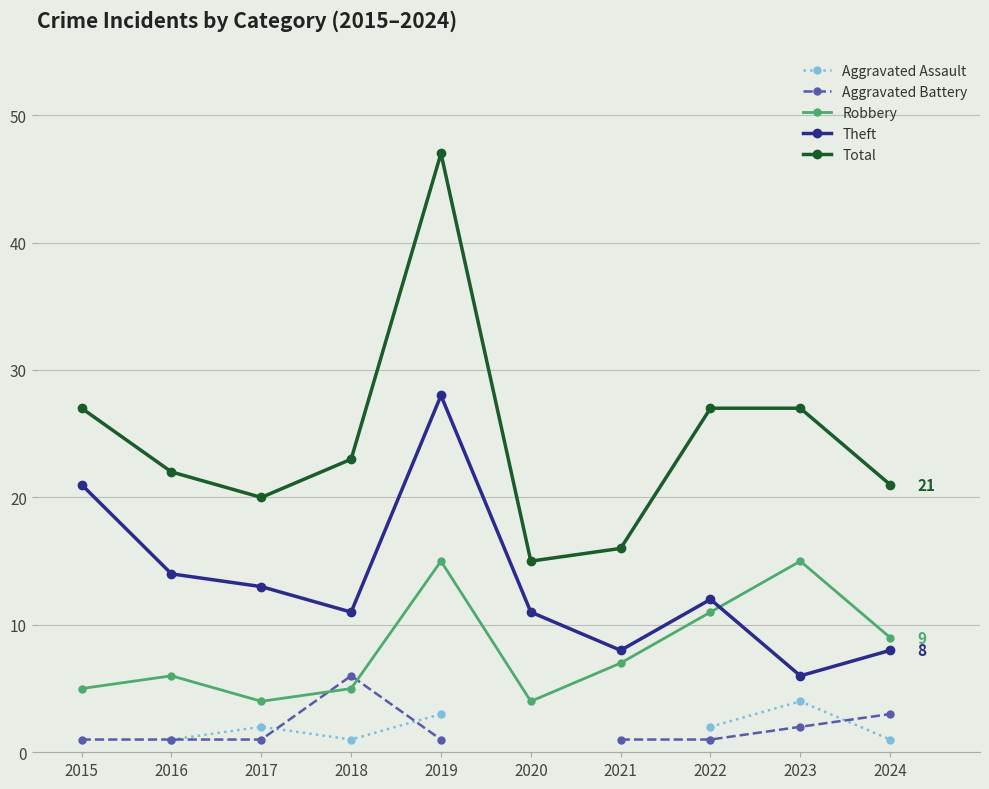

True or false: Total has a value of 12.1 at 2024.

False